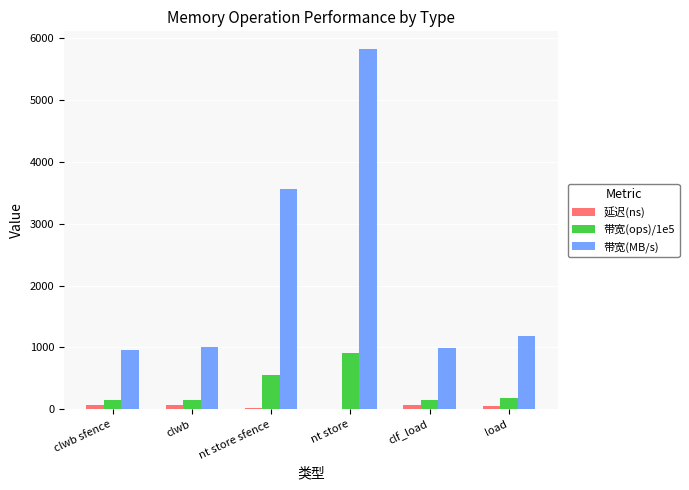

What is the sum of all 带宽(MB/s) values?

13497.0